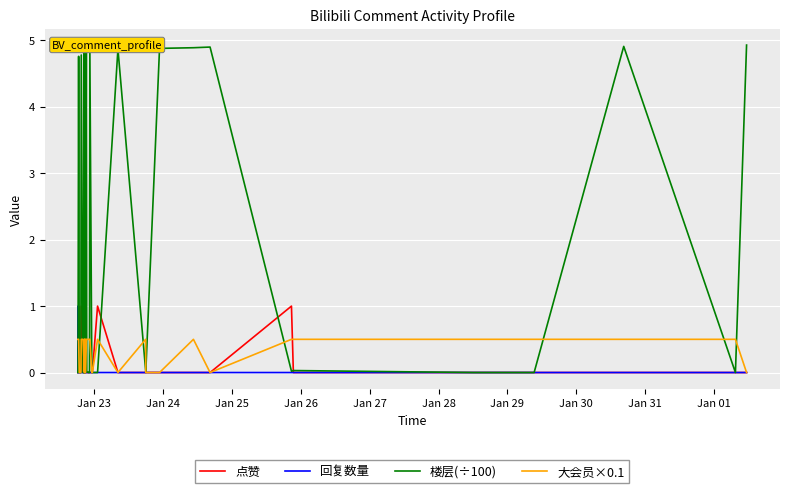

Between which two adjacent categories do 回复数量 and 楼层(÷100) first intersect?

Jan 24 and Jan 25